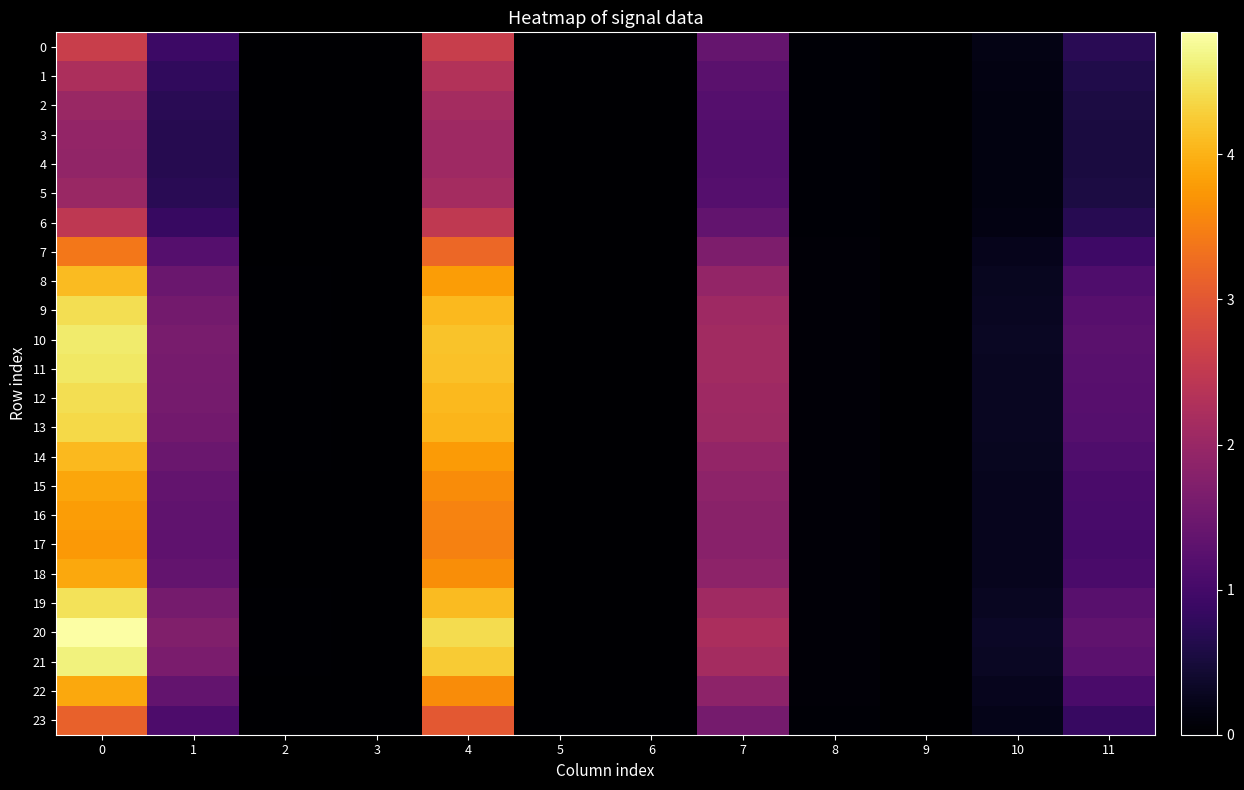

Reading left to right, list all the values displayed in this chart.

0: 0=2.6	1=0.9	2=0.0	3=0.0	4=2.6	5=0.0	6=0.0	7=1.4	8=0.0	9=0.0	10=0.2	11=0.7
1: 0=2.2	1=0.8	2=0.0	3=0.0	4=2.3	5=0.0	6=0.0	7=1.3	8=0.0	9=0.0	10=0.2	11=0.6
2: 0=2.0	1=0.7	2=0.0	3=0.0	4=2.1	5=0.0	6=0.0	7=1.2	8=0.0	9=0.0	10=0.1	11=0.6
3: 0=1.9	1=0.7	2=0.0	3=0.0	4=2.1	5=0.0	6=0.0	7=1.2	8=0.0	9=0.0	10=0.1	11=0.5
4: 0=1.9	1=0.7	2=0.0	3=0.0	4=2.1	5=0.0	6=0.0	7=1.2	8=0.0	9=0.0	10=0.1	11=0.5
5: 0=2.0	1=0.7	2=0.0	3=0.0	4=2.1	5=0.0	6=0.0	7=1.2	8=0.0	9=0.0	10=0.1	11=0.6
6: 0=2.5	1=0.9	2=0.0	3=0.0	4=2.5	5=0.0	6=0.0	7=1.3	8=0.0	9=0.0	10=0.2	11=0.7
7: 0=3.4	1=1.2	2=0.0	3=0.0	4=3.2	5=0.0	6=0.0	7=1.7	8=0.1	9=0.0	10=0.2	11=0.9
8: 0=4.1	1=1.4	2=0.0	3=0.0	4=3.8	5=0.0	6=0.0	7=1.9	8=0.1	9=0.0	10=0.3	11=1.1
9: 0=4.4	1=1.6	2=0.0	3=0.0	4=4.1	5=0.0	6=0.0	7=2.1	8=0.1	9=0.0	10=0.3	11=1.2
10: 0=4.6	1=1.6	2=0.0	3=0.0	4=4.2	5=0.0	6=0.0	7=2.1	8=0.1	9=0.0	10=0.3	11=1.3
11: 0=4.5	1=1.6	2=0.0	3=0.0	4=4.2	5=0.0	6=0.0	7=2.1	8=0.1	9=0.0	10=0.3	11=1.2
12: 0=4.4	1=1.6	2=0.0	3=0.0	4=4.1	5=0.0	6=0.0	7=2.1	8=0.1	9=0.0	10=0.3	11=1.2
13: 0=4.4	1=1.6	2=0.0	3=0.0	4=4.0	5=0.0	6=0.0	7=2.1	8=0.1	9=0.0	10=0.3	11=1.2
14: 0=4.1	1=1.4	2=0.0	3=0.0	4=3.8	5=0.0	6=0.0	7=1.9	8=0.1	9=0.0	10=0.3	11=1.1
15: 0=3.9	1=1.4	2=0.0	3=0.0	4=3.6	5=0.0	6=0.0	7=1.9	8=0.1	9=0.0	10=0.3	11=1.1
16: 0=3.8	1=1.3	2=0.0	3=0.0	4=3.5	5=0.0	6=0.0	7=1.8	8=0.1	9=0.0	10=0.3	11=1.0
17: 0=3.7	1=1.3	2=0.0	3=0.0	4=3.5	5=0.0	6=0.0	7=1.8	8=0.1	9=0.0	10=0.3	11=1.0
18: 0=3.9	1=1.4	2=0.0	3=0.0	4=3.6	5=0.0	6=0.0	7=1.9	8=0.1	9=0.0	10=0.3	11=1.1
19: 0=4.5	1=1.6	2=0.0	3=0.0	4=4.1	5=0.0	6=0.0	7=2.1	8=0.1	9=0.0	10=0.3	11=1.2
20: 0=4.8	1=1.7	2=0.0	3=0.0	4=4.4	5=0.0	6=0.0	7=2.2	8=0.1	9=0.0	10=0.3	11=1.3
21: 0=4.6	1=1.6	2=0.0	3=0.0	4=4.2	5=0.0	6=0.0	7=2.1	8=0.1	9=0.0	10=0.3	11=1.3
22: 0=3.9	1=1.4	2=0.0	3=0.0	4=3.6	5=0.0	6=0.0	7=1.9	8=0.1	9=0.0	10=0.3	11=1.1
23: 0=3.1	1=1.1	2=0.0	3=0.0	4=3.0	5=0.0	6=0.0	7=1.6	8=0.1	9=0.0	10=0.2	11=0.9